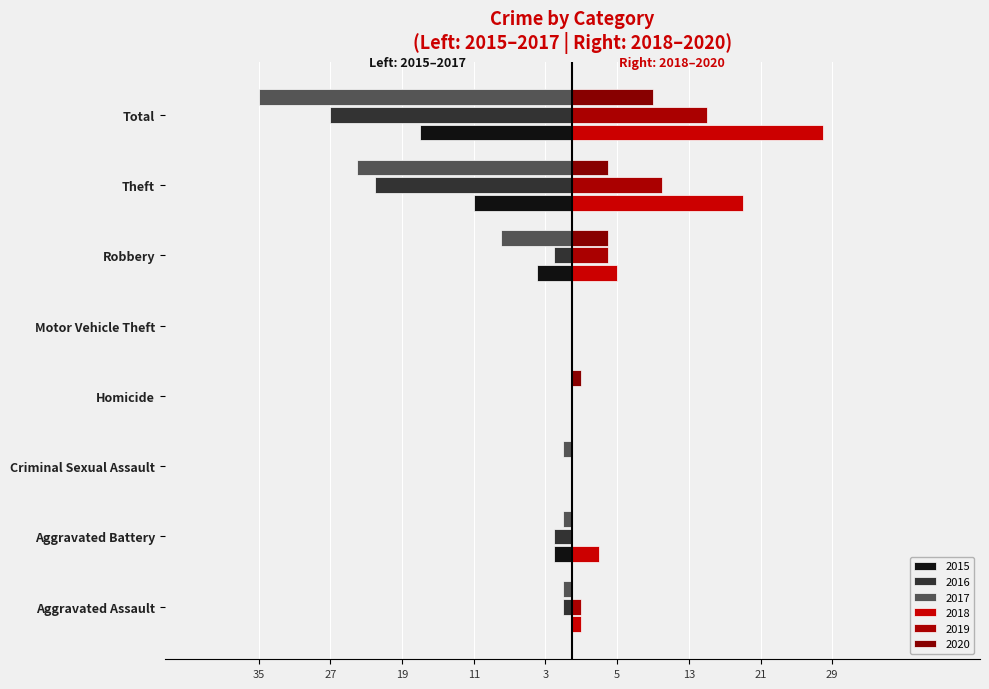

Between Homicide and Motor Vehicle Theft, which is larger?

Homicide